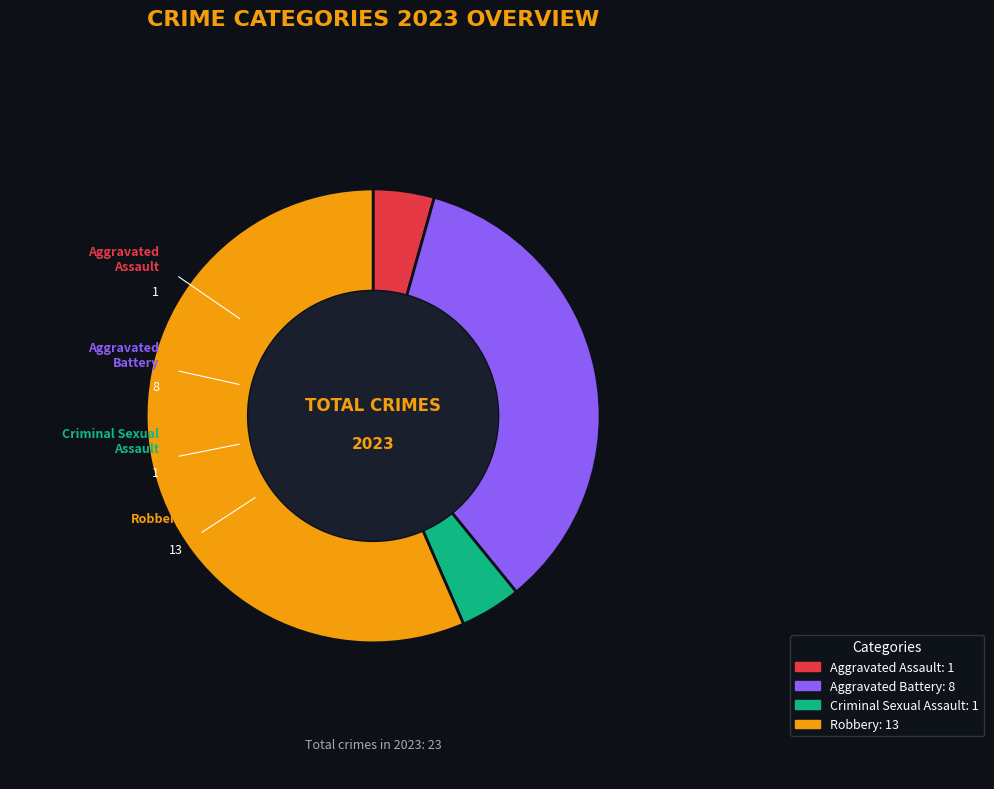

Combined, do Aggravated Battery and Criminal Sexual Assault account for over 50%?

No